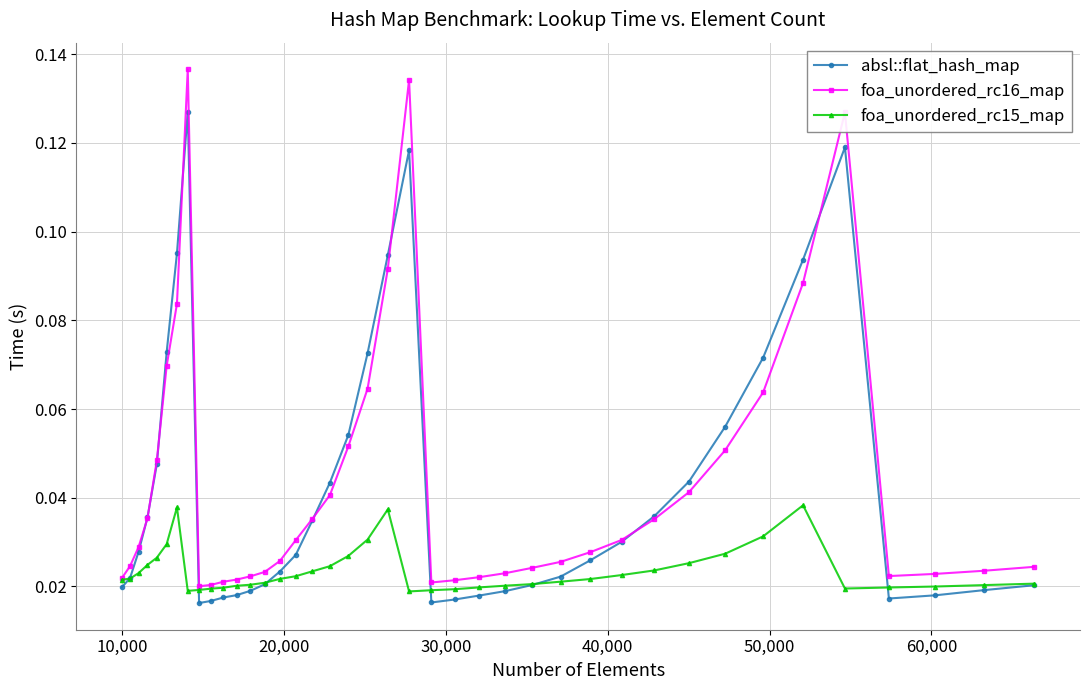

Is this an area chart (filled region under the line)?

No